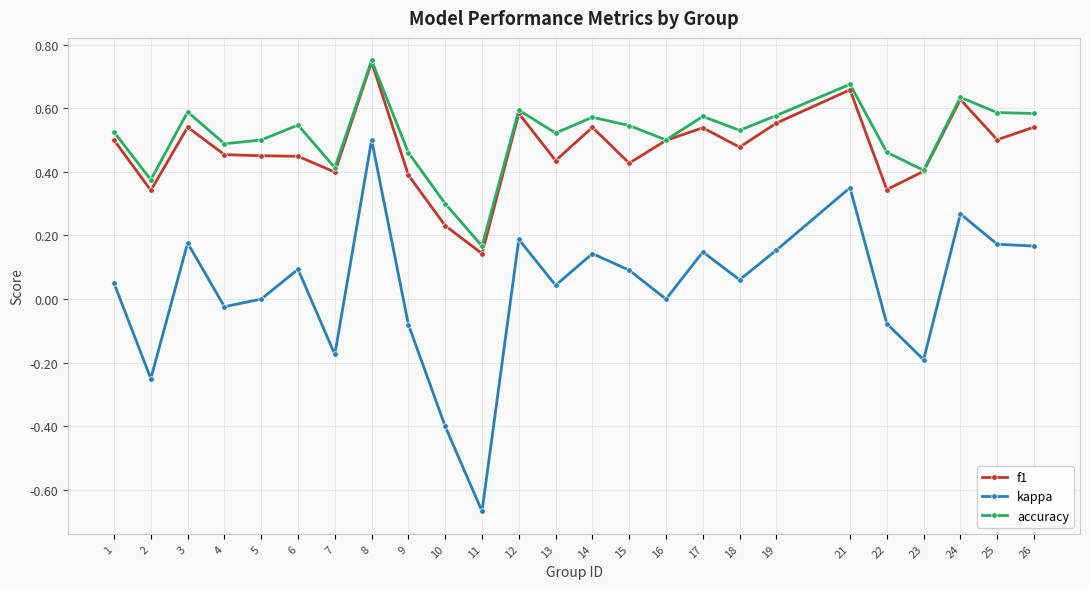

Does the chart have visible grid lines?

Yes